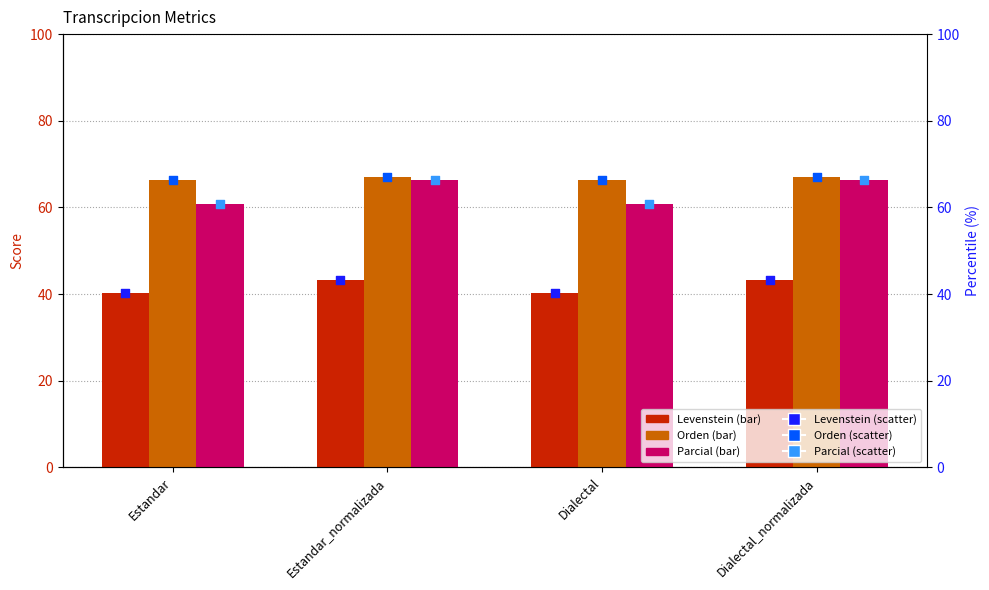

What is the total value across all series at Estandar_normalizada?

353.0